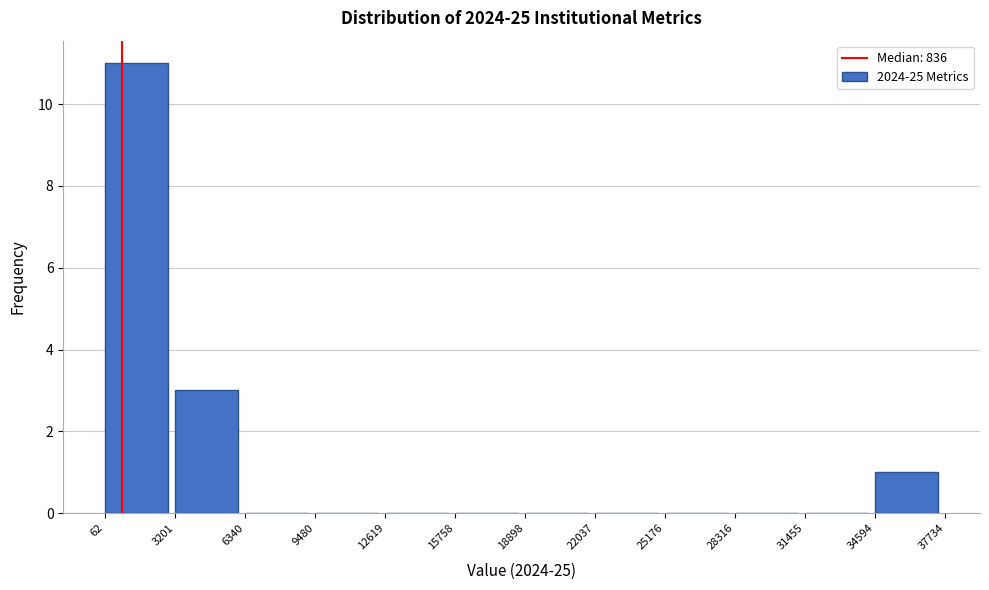

Reading left to right, transcribe this chart: for each bar, give the range it covers on the x-axis and its height. The values are not printed on the chart, so give them approximately, as read against the axis.

62 to 3201: 11
3201 to 6340: 3
6340 to 9480: 0
9480 to 12619: 0
12619 to 15758: 0
15758 to 18898: 0
18898 to 22037: 0
22037 to 25176: 0
25176 to 28316: 0
28316 to 31455: 0
31455 to 34594: 0
34594 to 37734: 1